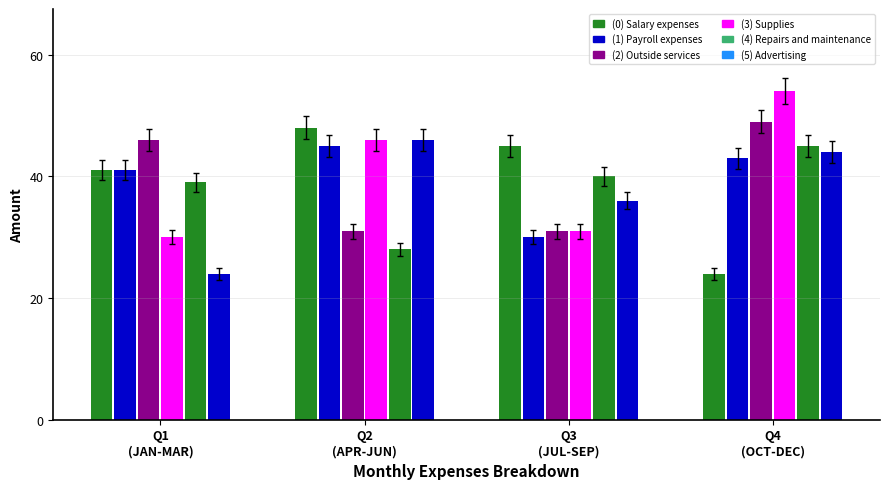

Does the chart contain any negative values?

No